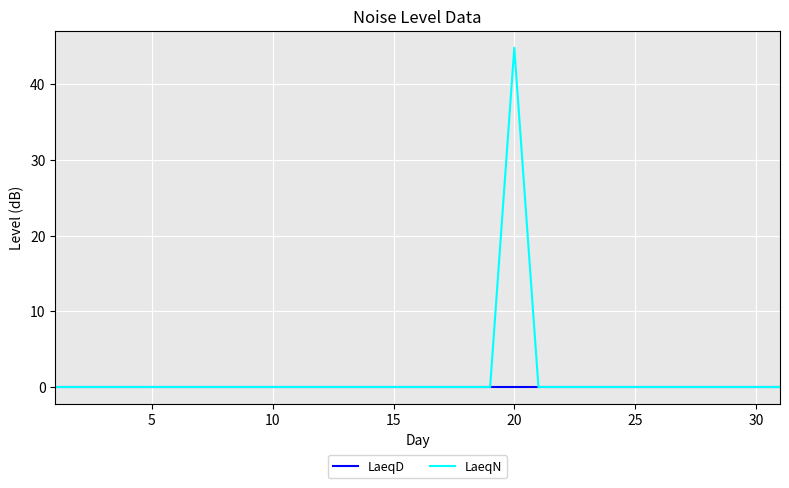

Is this an area chart (filled region under the line)?

No